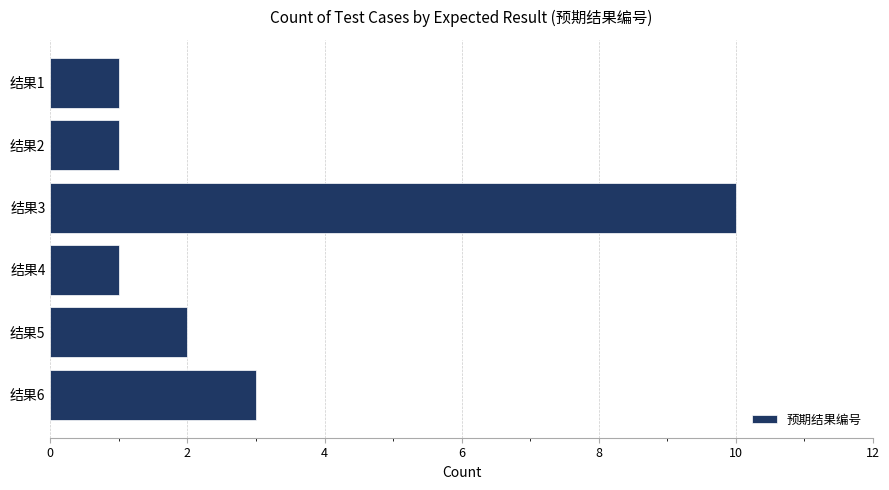

How many values are between 1 and 3?

5